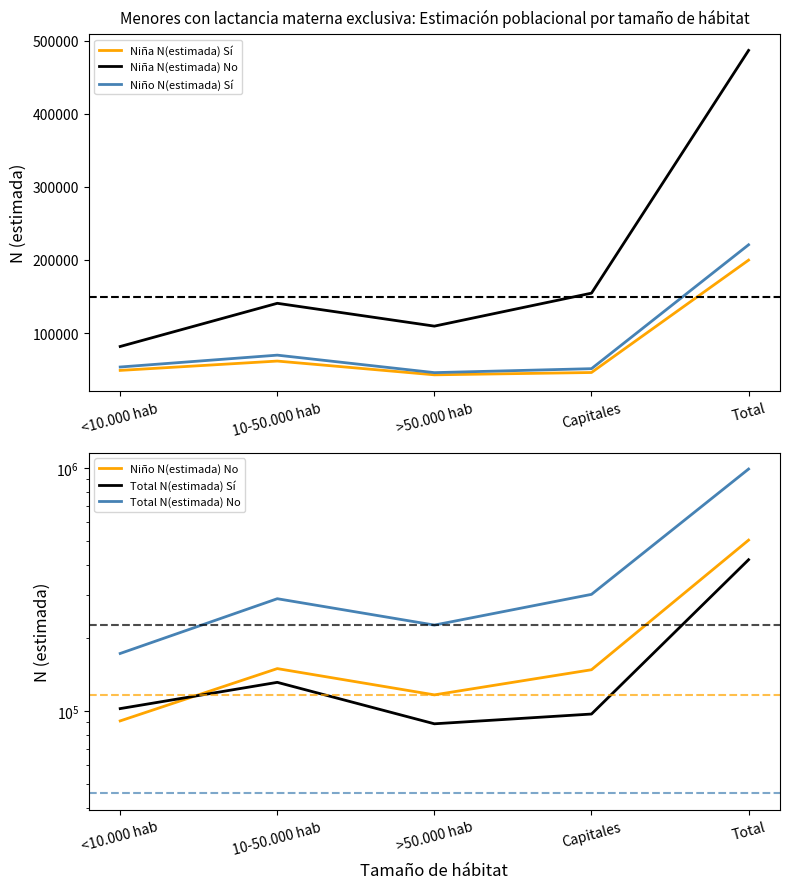

Is the value of Niña N(estimada) No at >50.000 hab greater than the value of Total N(estimada) Sí at >50.000 hab?

Yes